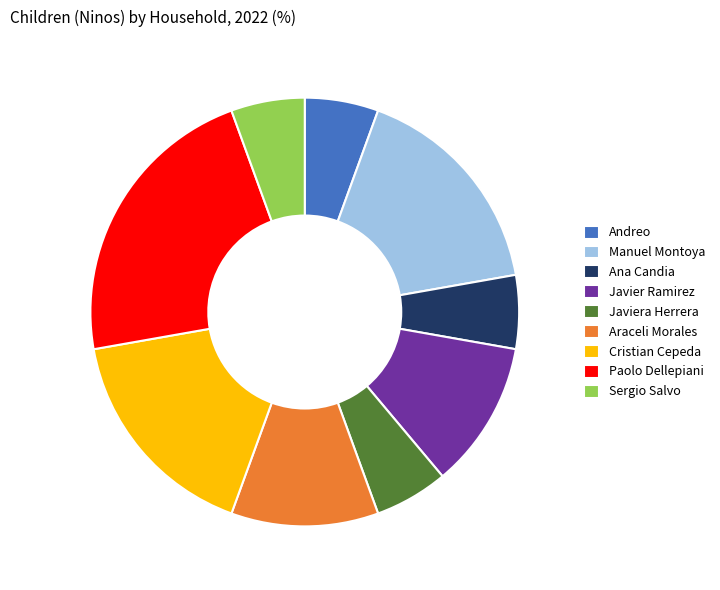

Which category has the biggest portion of the pie?

Paolo Dellepiani